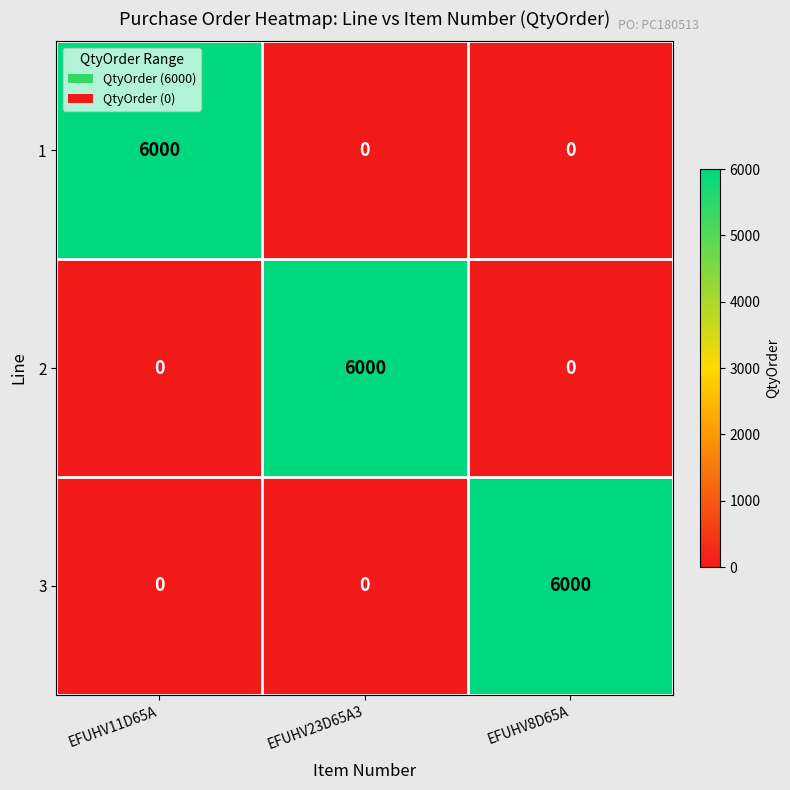

True or false: 1 has a value of 0 at EFUHV23D65A3.

True